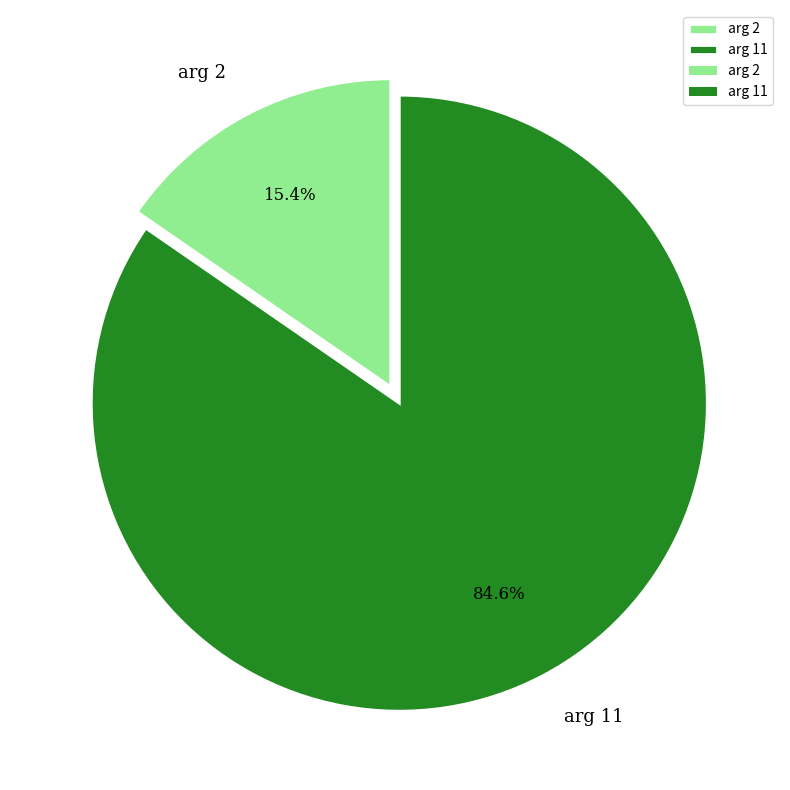

Which category has the smallest portion of the pie?

arg 2